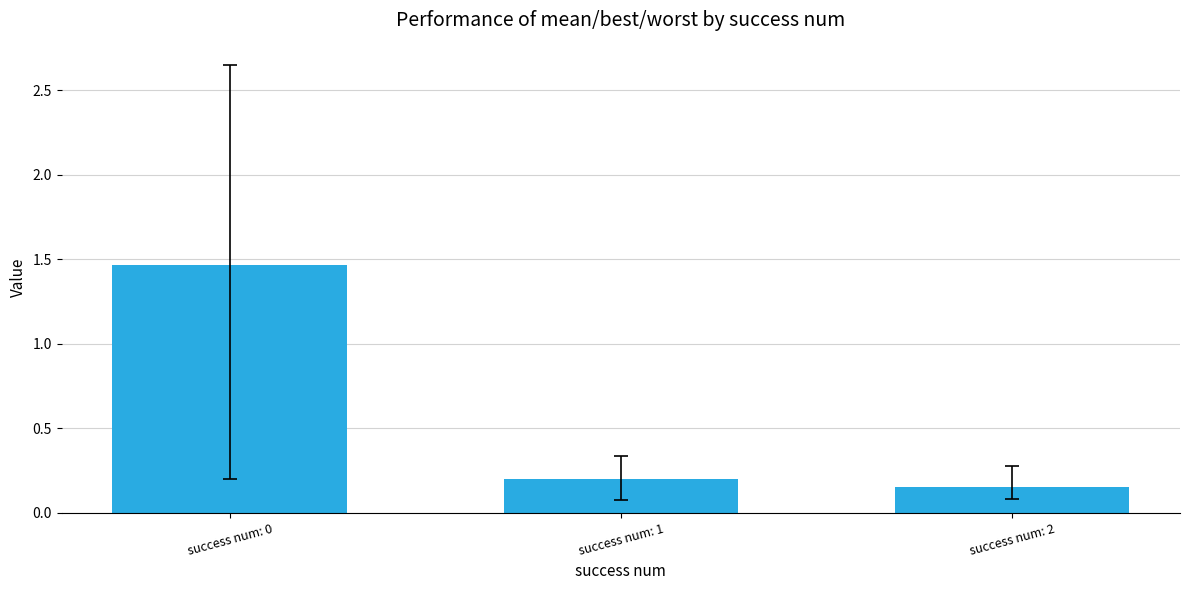

How many distinct data groups are displayed?

1